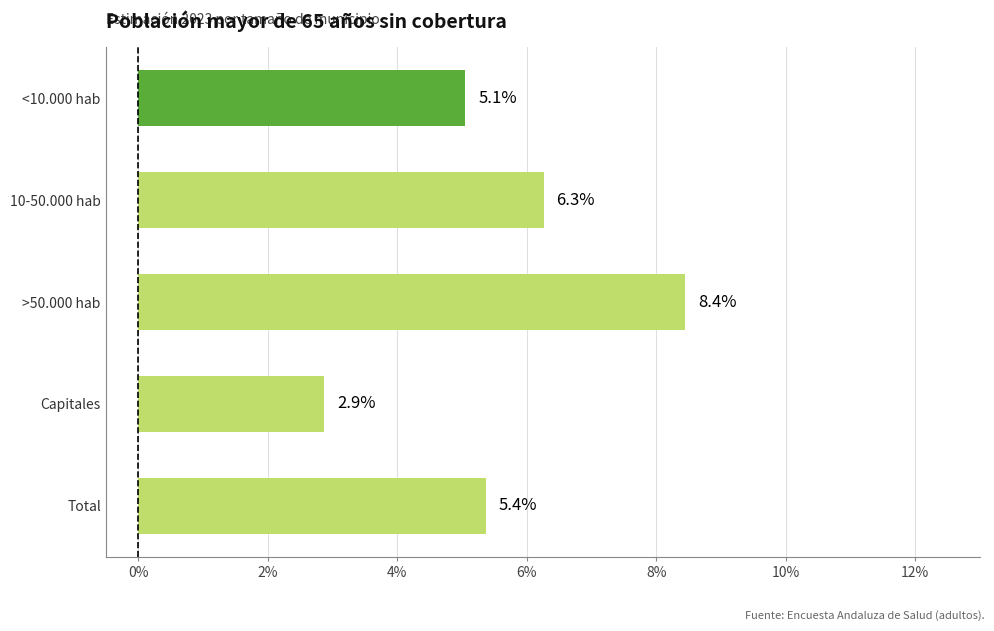

Which label corresponds to the largest value in the chart?

>50.000 hab